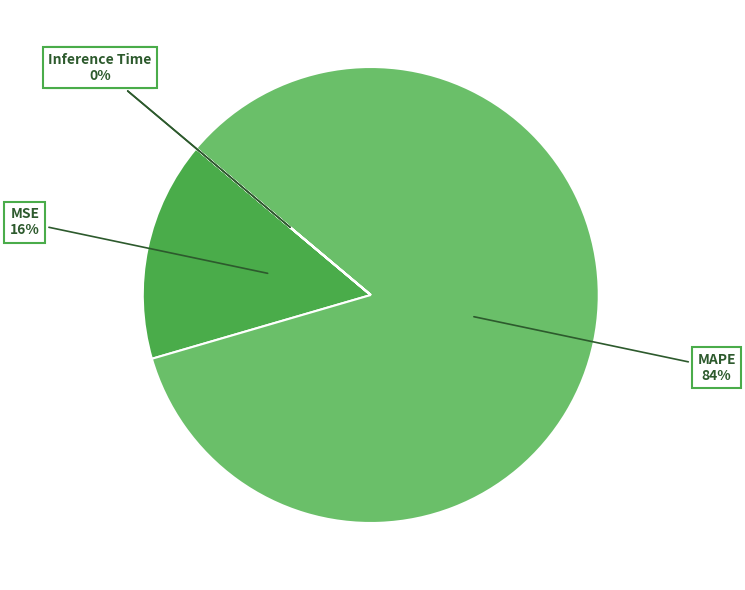

To the nearest percent, what is the average slice percentage?

25%